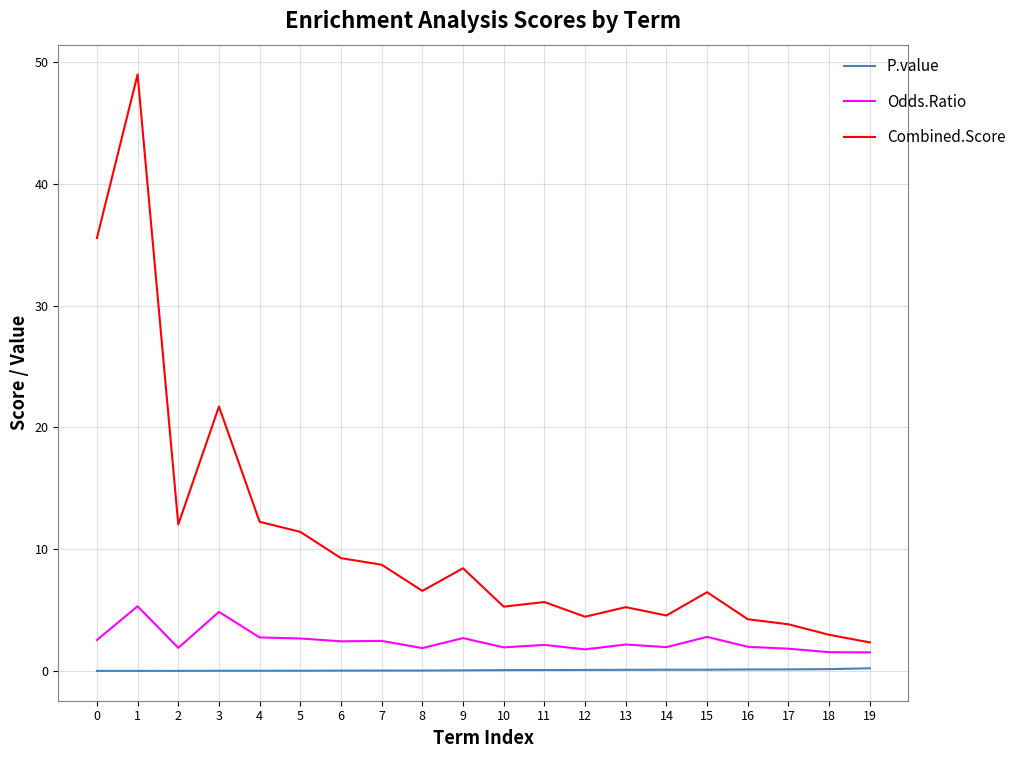

What is the total value across all series at 1?

54.3